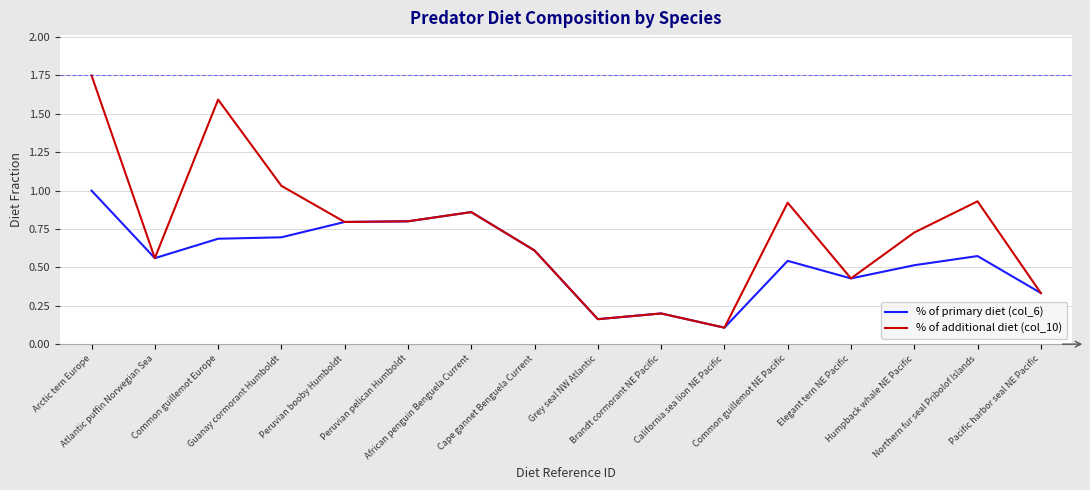

Which series has the widest spread of values?

% of additional diet (col_10)